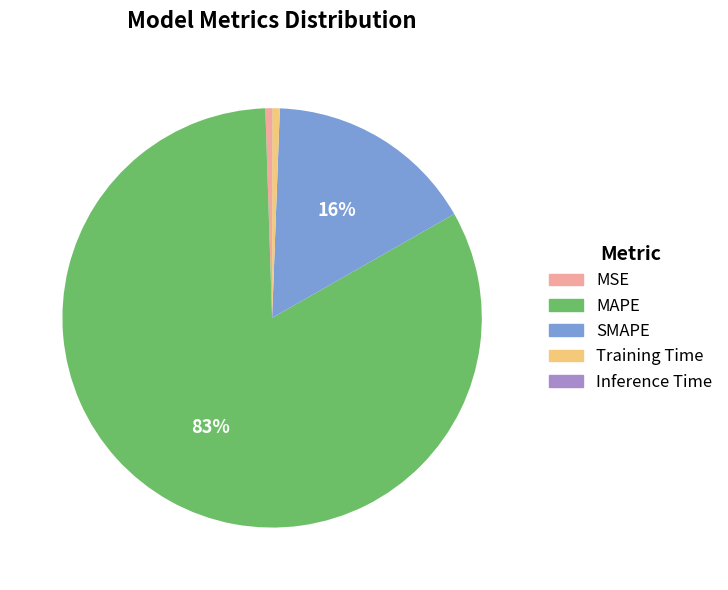

What percentage is the Training Time slice, to the nearest percent?

1%